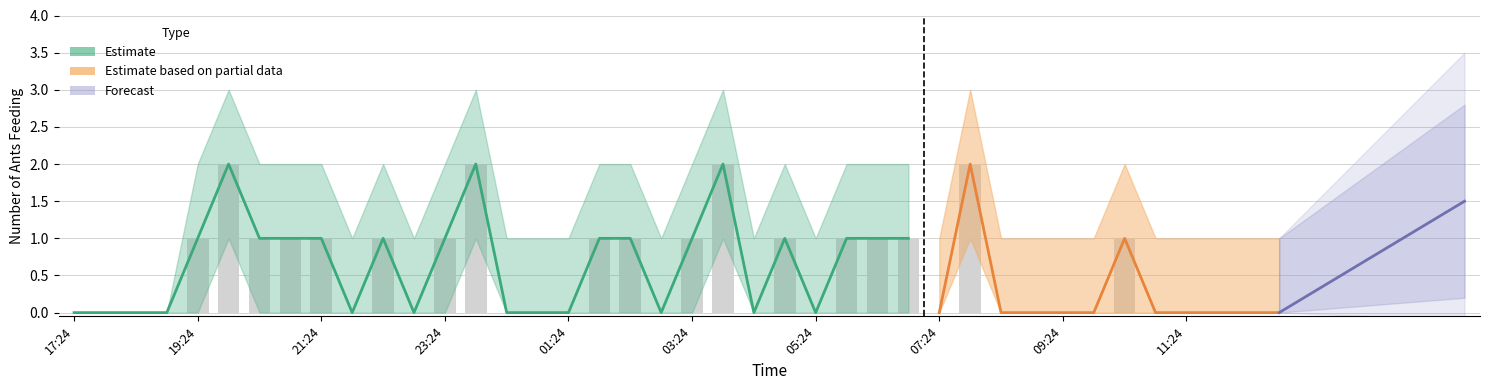

What is the difference between the highest and lowest values at 20:54?

2